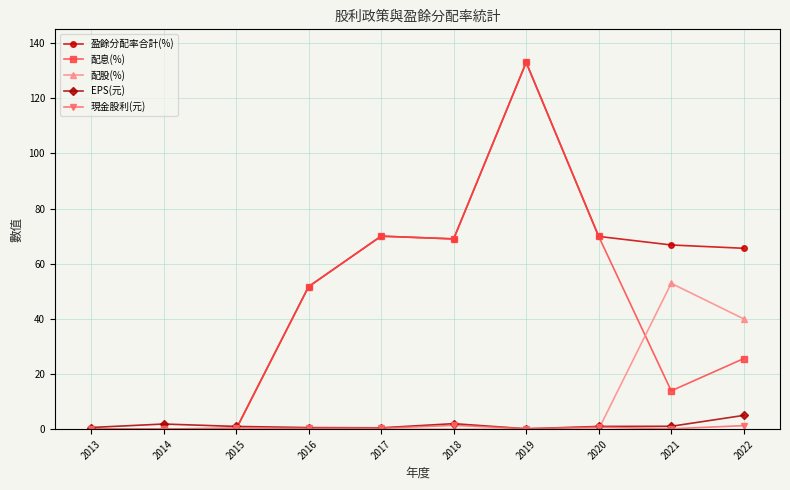

Which category has the highest value across all series?

2019